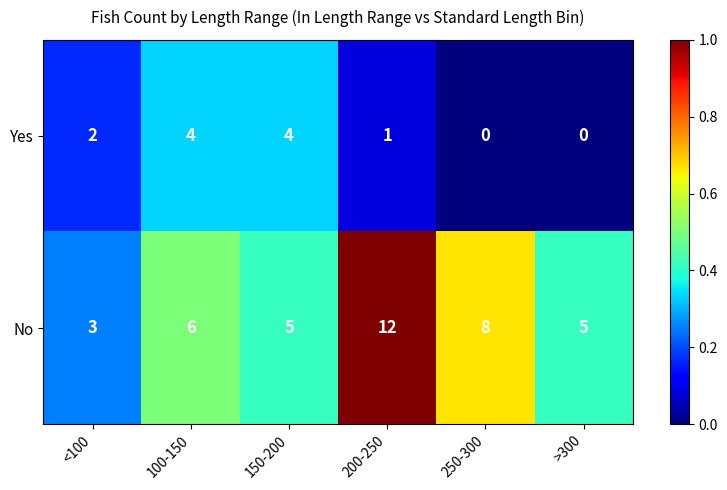

How many series are shown in this chart?

2